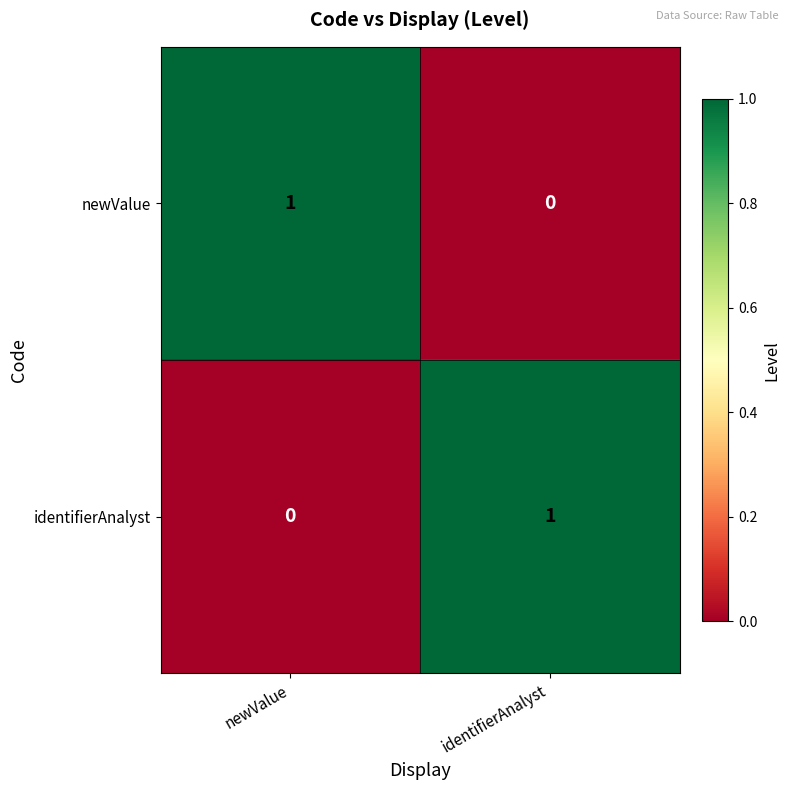

Where is identifierAnalyst nearest to the value 0?

newValue